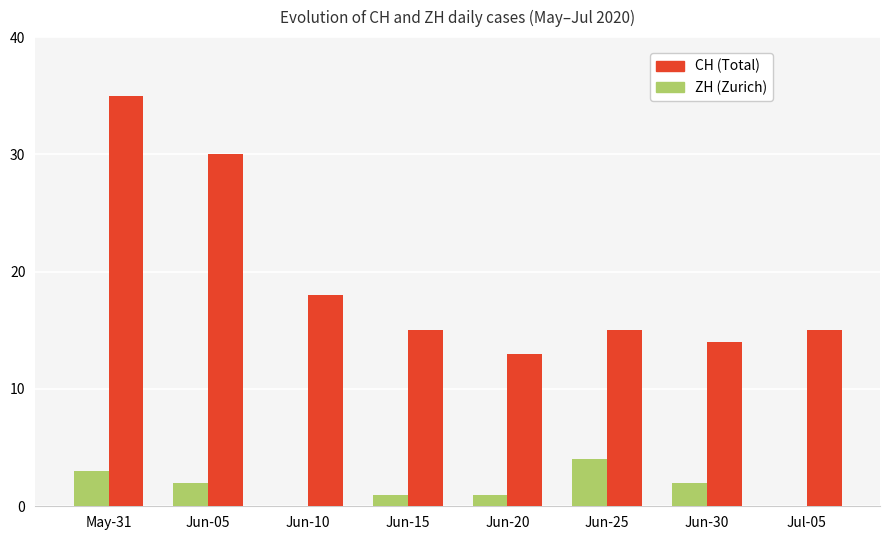

What is the total value across all series at Jun-10?

18